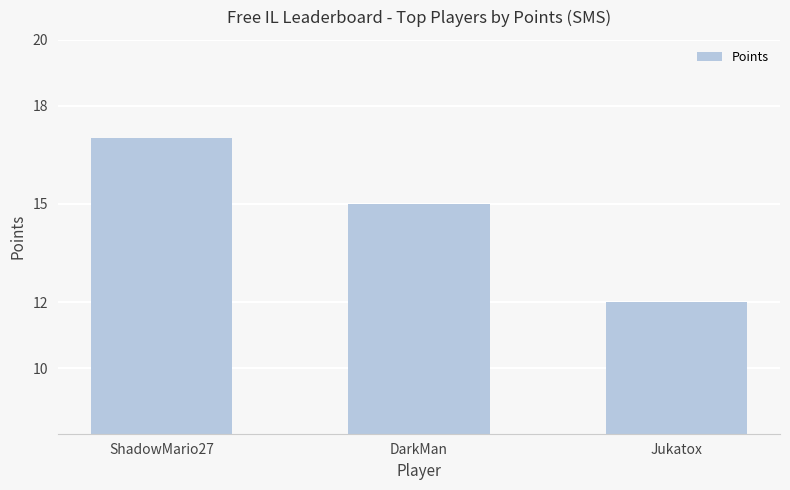

Reading left to right, list all the values displayed in this chart.

ShadowMario27=17	DarkMan=15	Jukatox=12